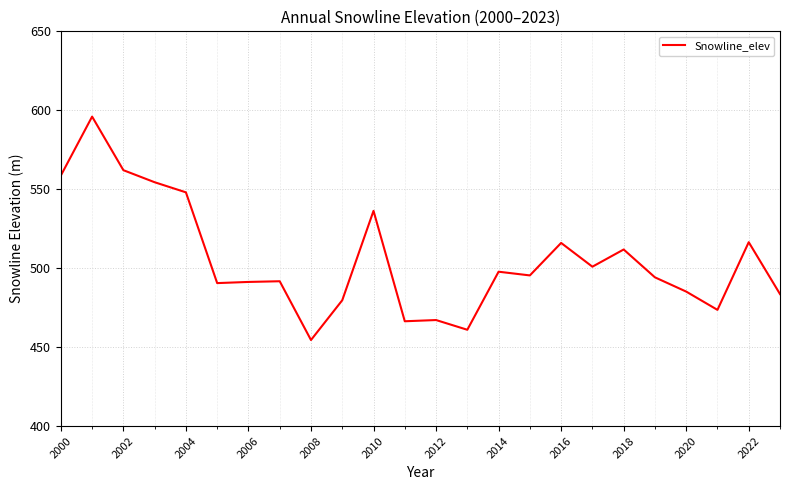

What is the greatest value displayed?

596.0